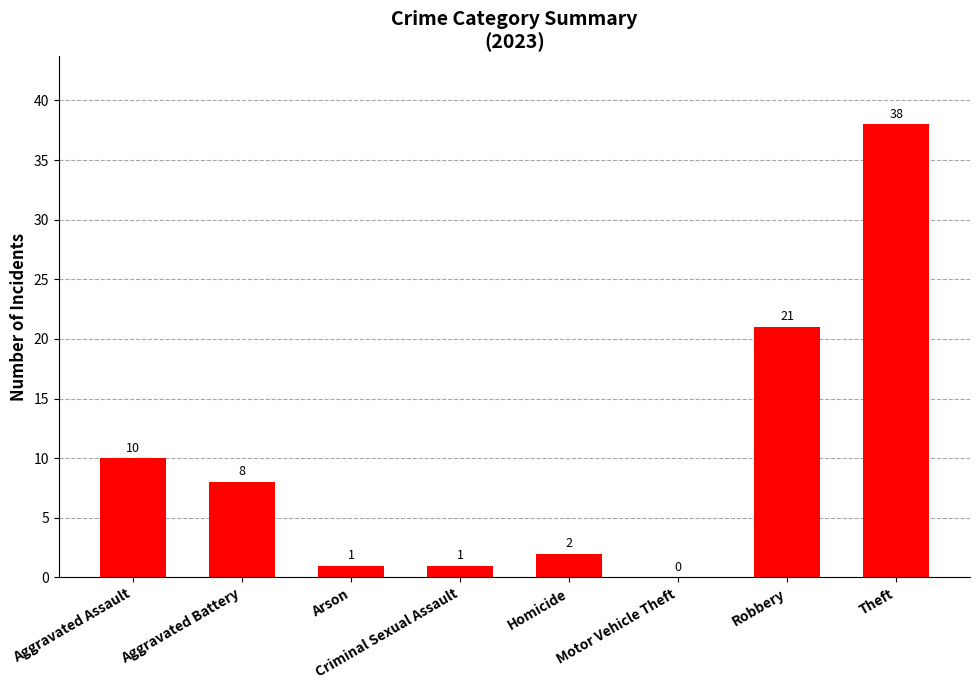

Reading right to left, what are all the values shown in this chart?

Theft=38	Robbery=21	Motor Vehicle Theft=0	Homicide=2	Criminal Sexual Assault=1	Arson=1	Aggravated Battery=8	Aggravated Assault=10